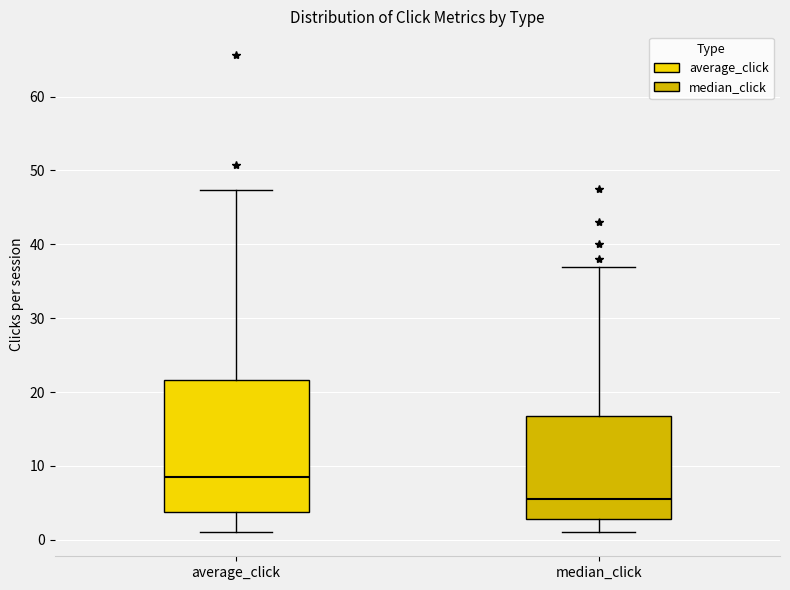

Which box's median line is the highest?

average_click